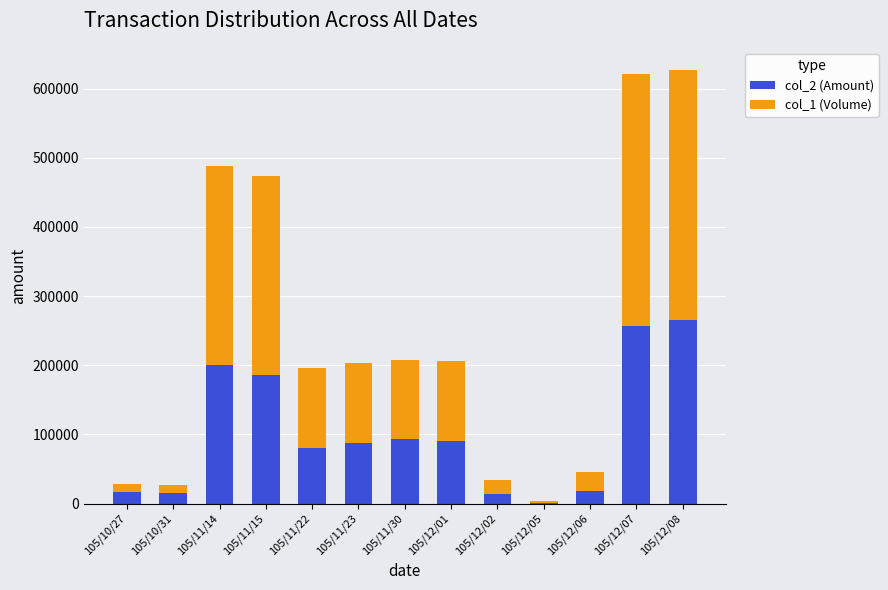

The value of col_2 (Amount) at 105/12/07 is 256120. True or false?

True